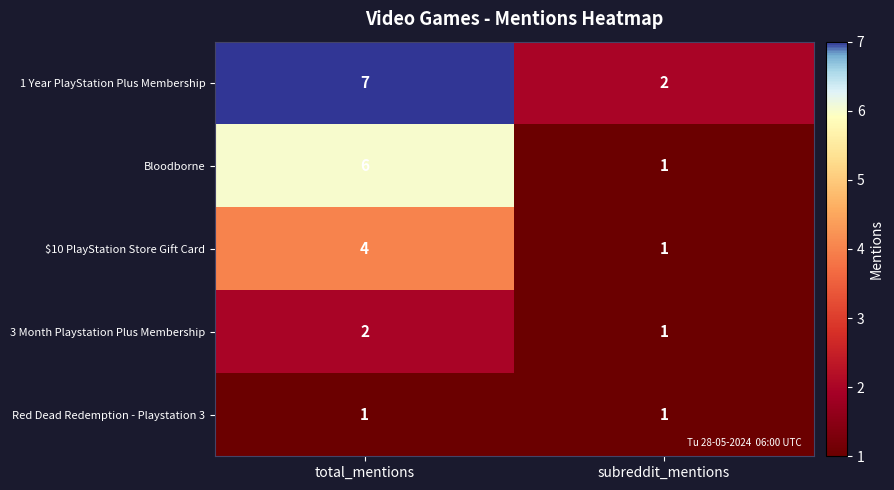

What is the greatest value displayed?

7